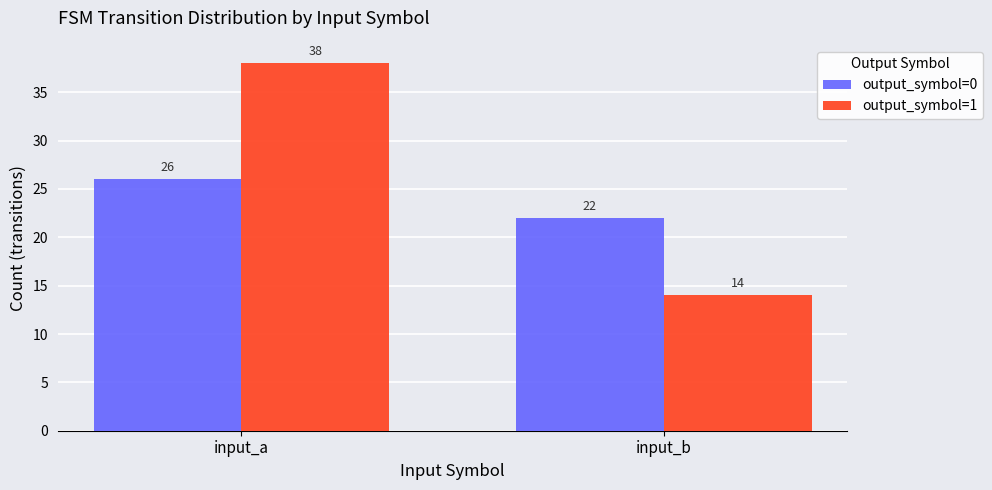

Is the value of output_symbol=1 at input_a greater than the value of output_symbol=0 at input_a?

Yes